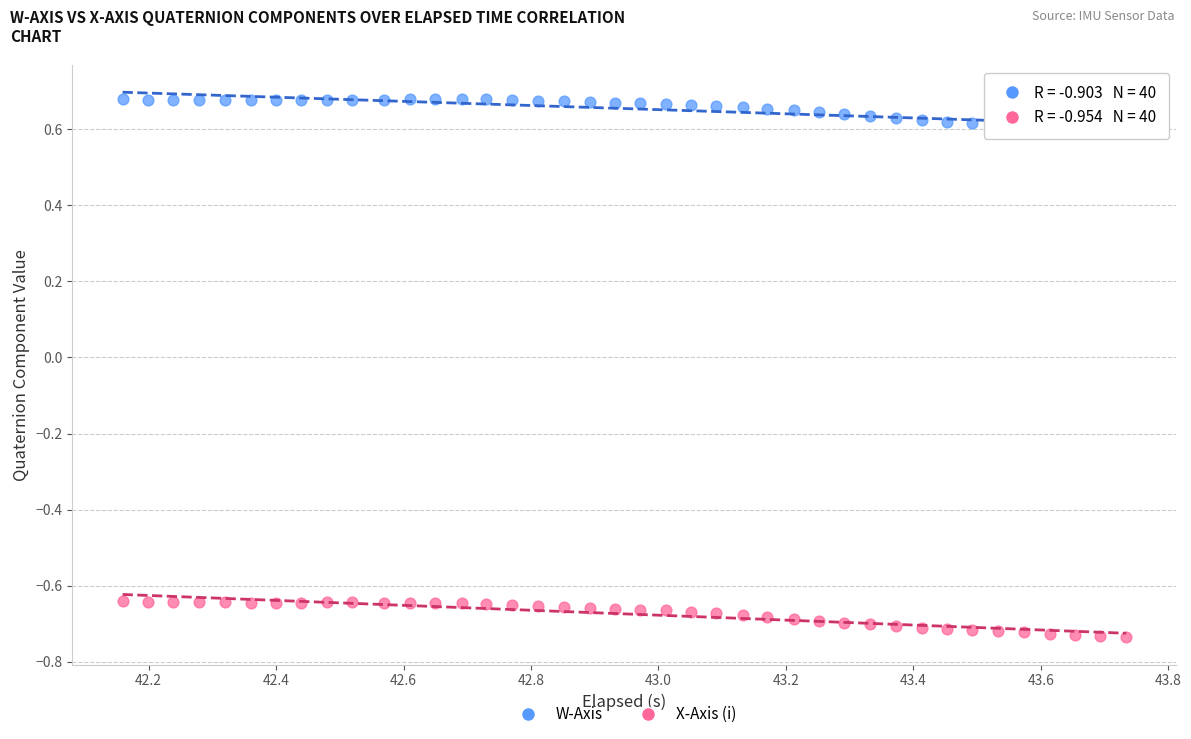

Which series reaches the maximum Y coordinate?

W-Axis